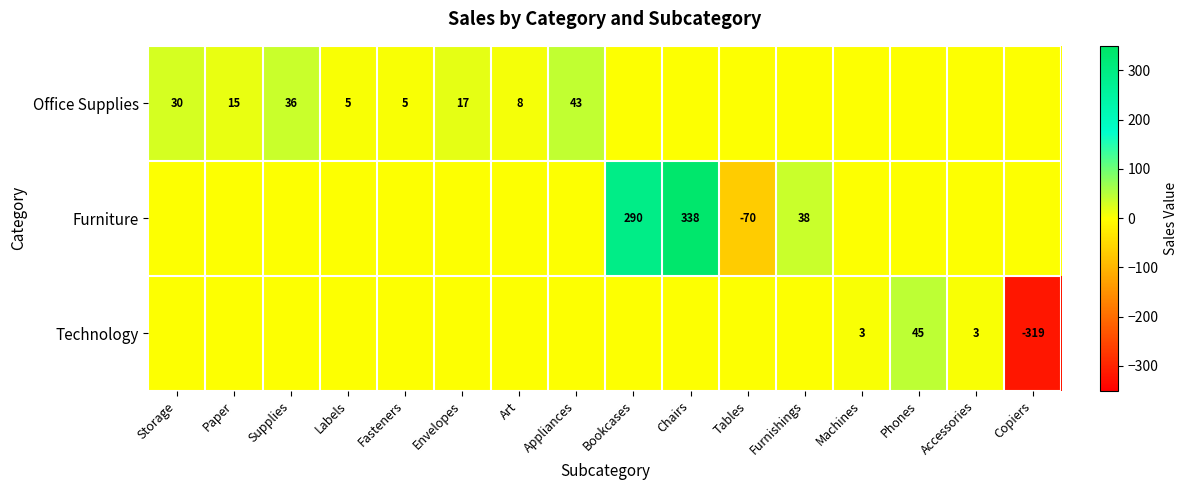

True or false: Furniture has a value of -91 at Tables.

False